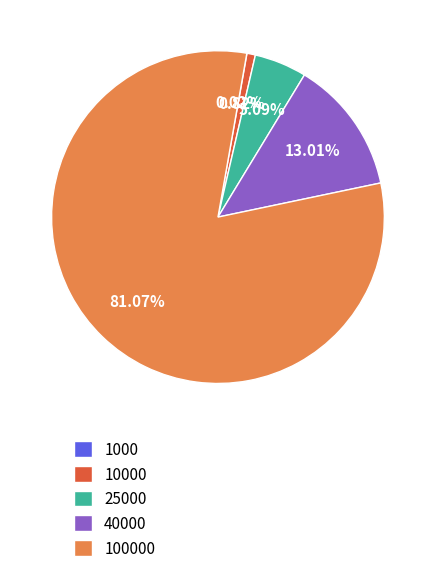

To the nearest percent, what is the difference between the largest and smallest slice percentages?

81%